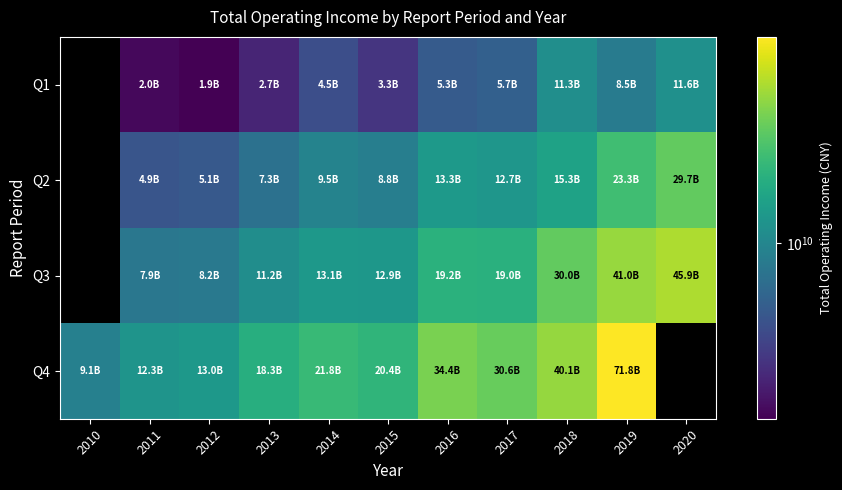

Is it true that Q1 equals 5740097635.7 at 2019?

False